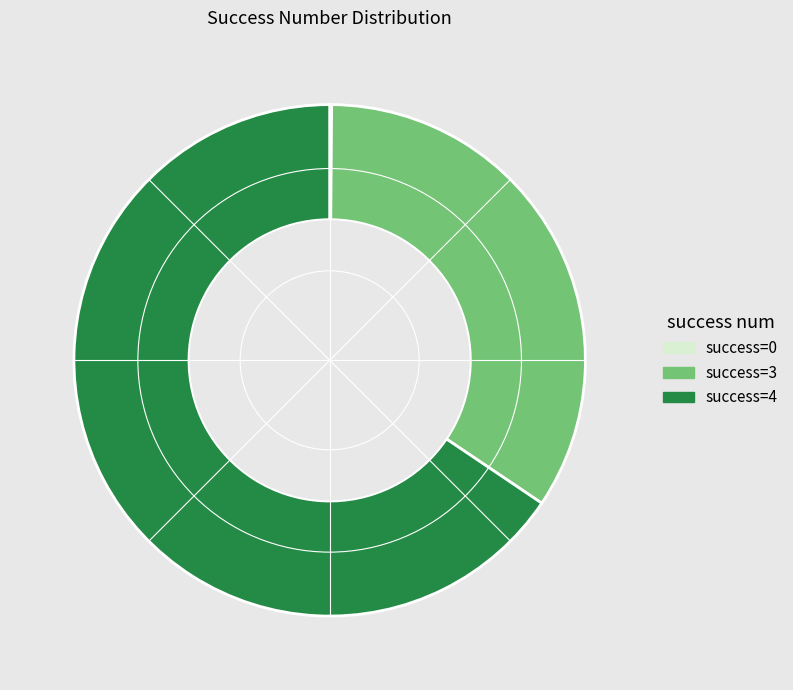

The success=4 slice represents 78% of the pie. True or false?

False